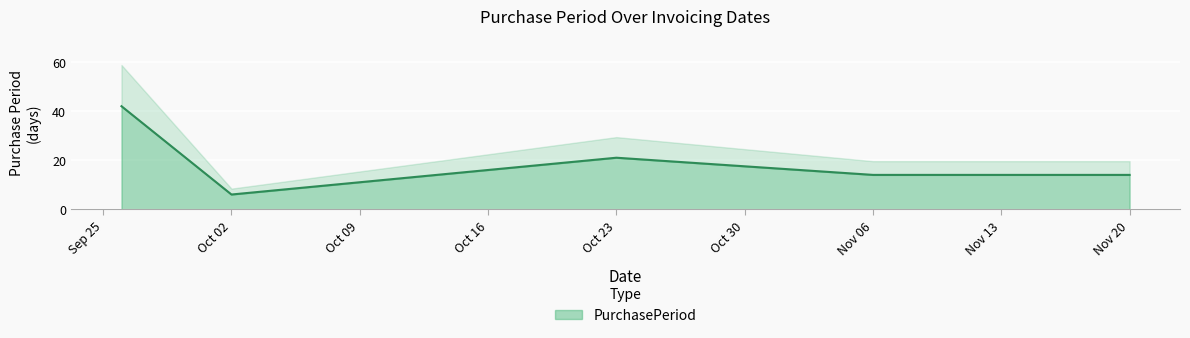

What is the difference between the maximum and minimum values?

36